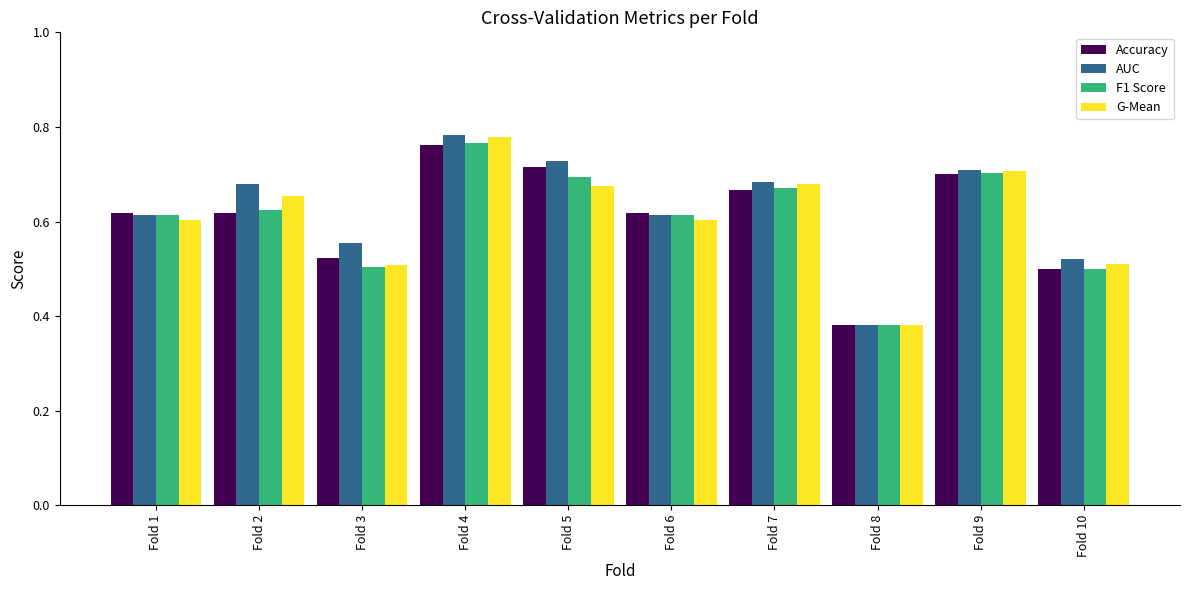

Are the bars horizontal?

No